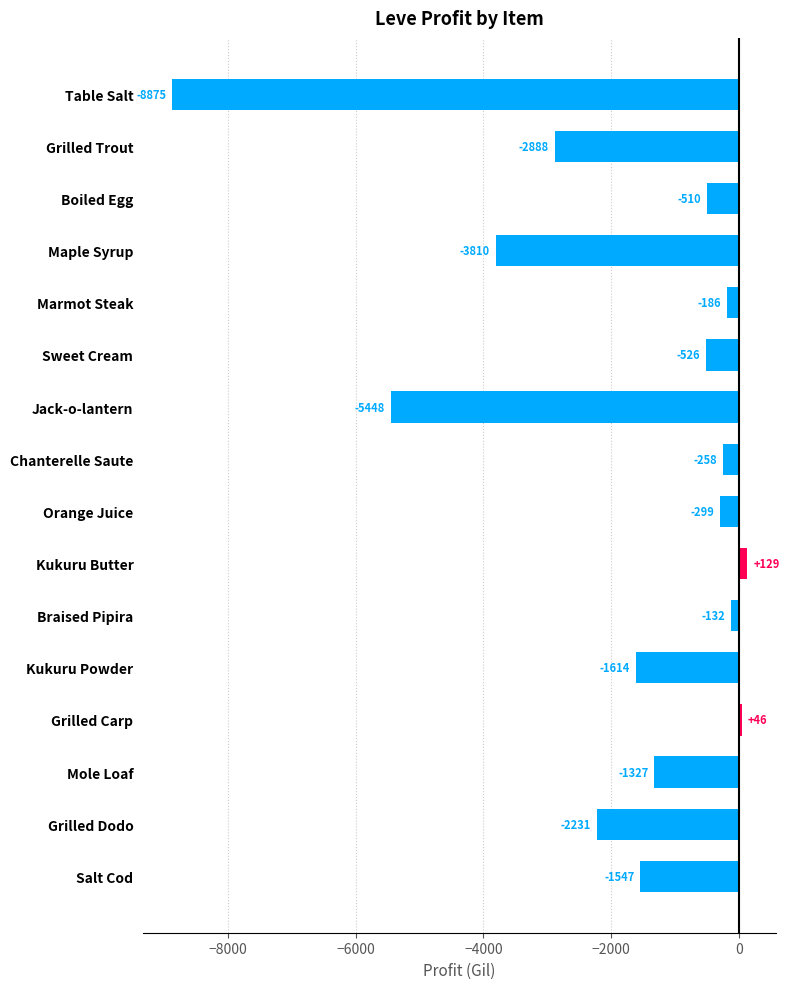

What is the value of the 5th bar from the top?

-186.0